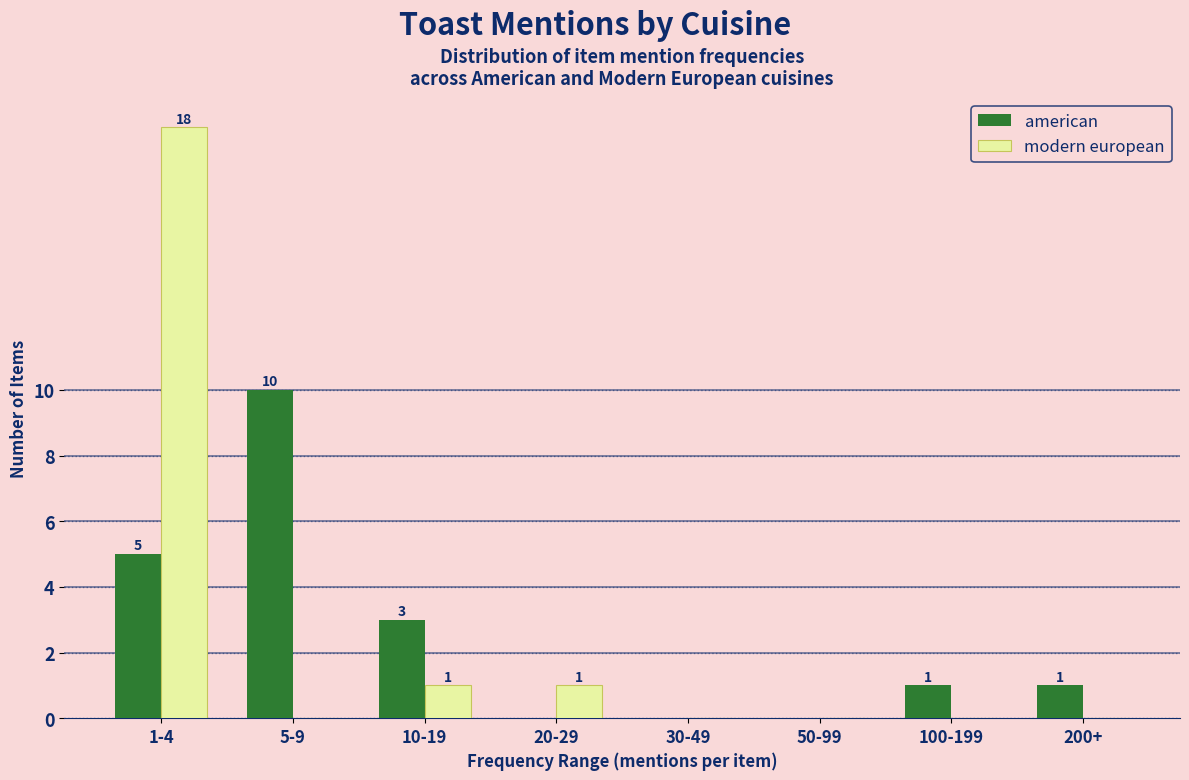

Reading left to right, transcribe all the data shown in this chart.

american: 1-4=5	5-9=10	10-19=3	20-29=0	30-49=0	50-99=0	100-199=1	200+=1
modern european: 1-4=18	5-9=0	10-19=1	20-29=1	30-49=0	50-99=0	100-199=0	200+=0